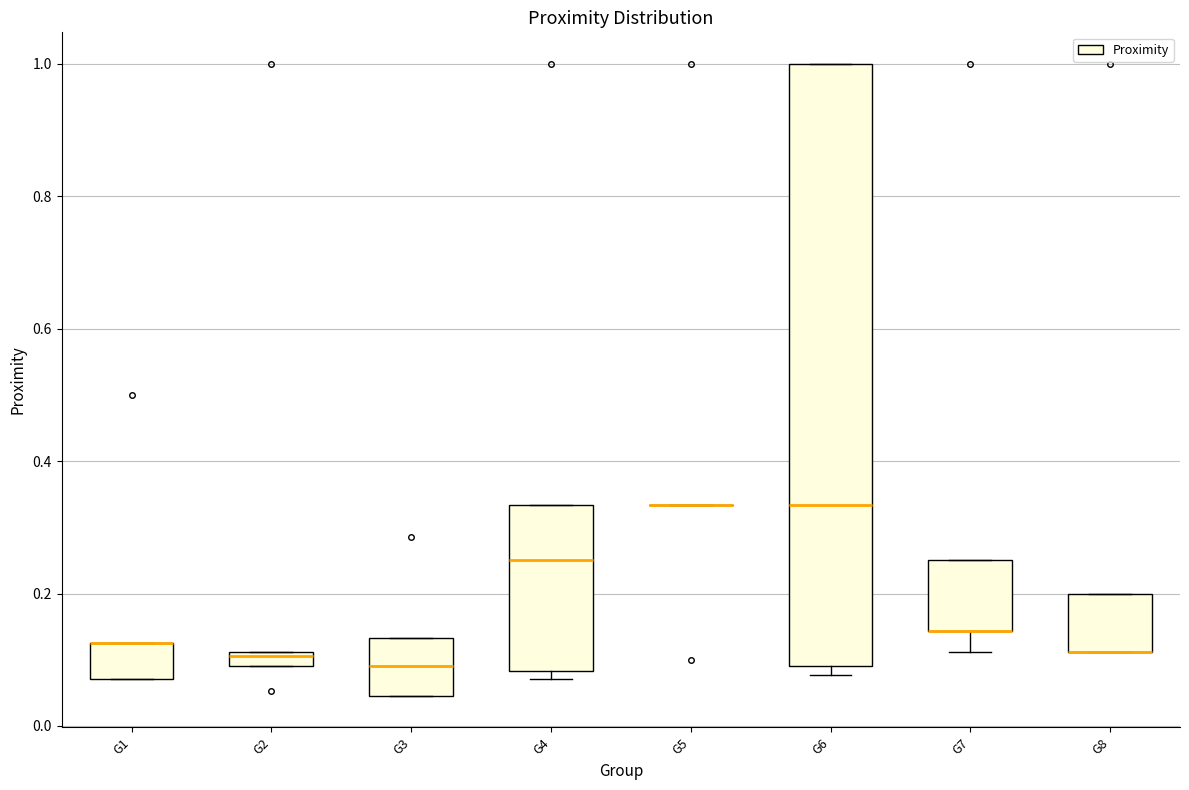

Where is the lower edge of the box for G8 on the y-axis? The values are not printed on the chart, so give them approximately, as read against the axis.

0.12